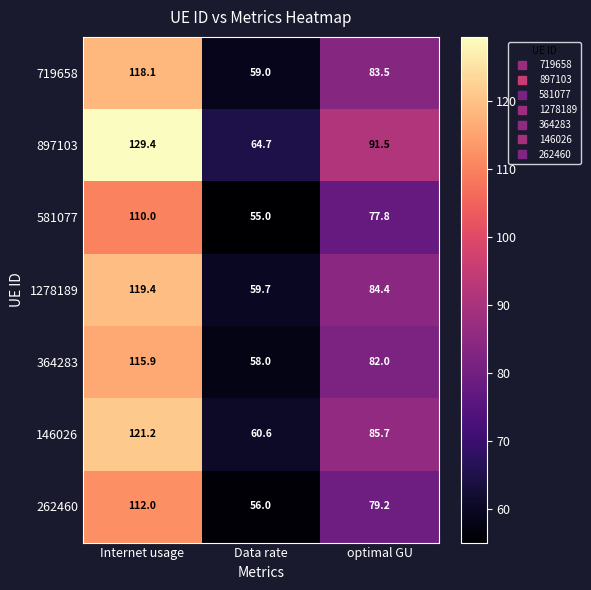

Rank the series at optimal GU from lowest to highest value.

581077, 262460, 364283, 719658, 1278189, 146026, 897103